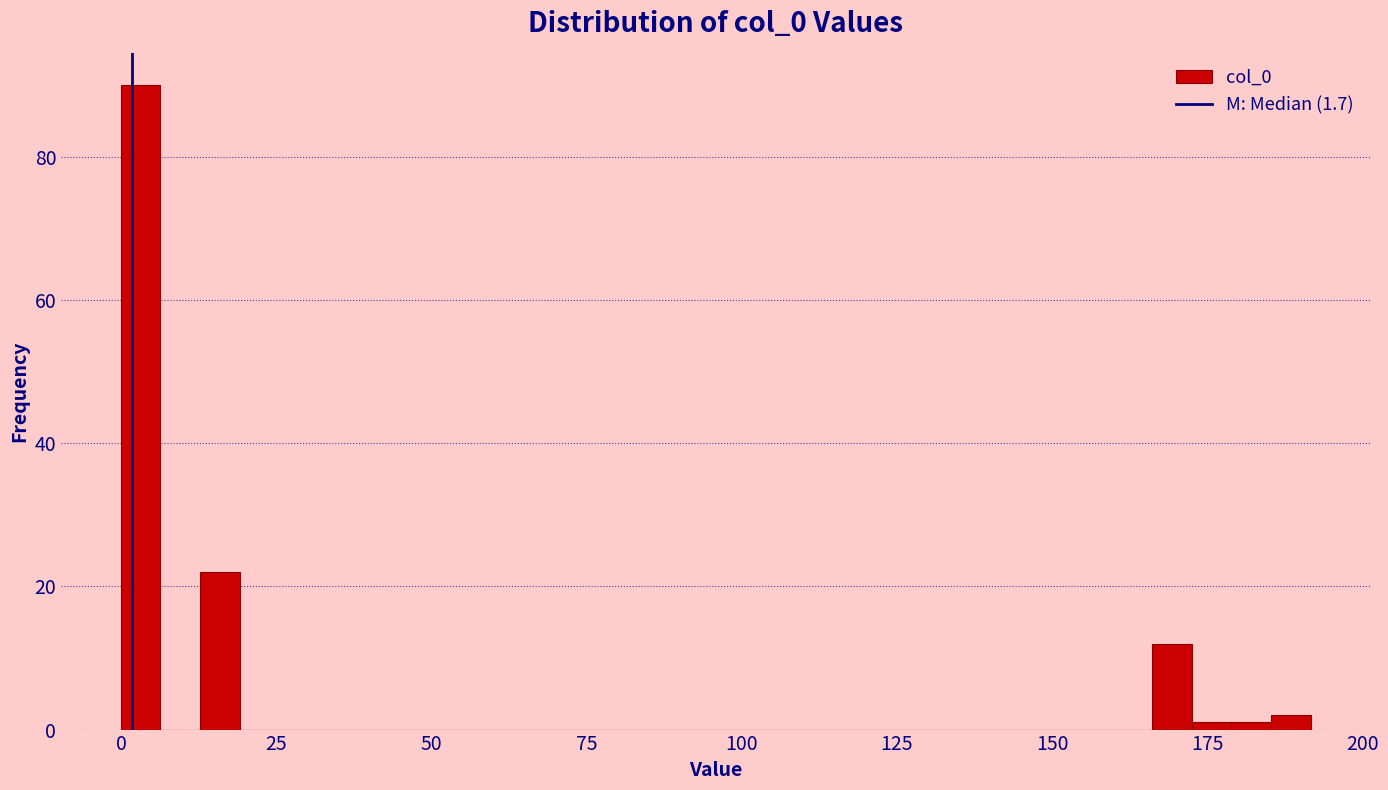

Around what value on the x-axis is the tallest bar? Give the approximate position of its centre, as read against the axis.

5